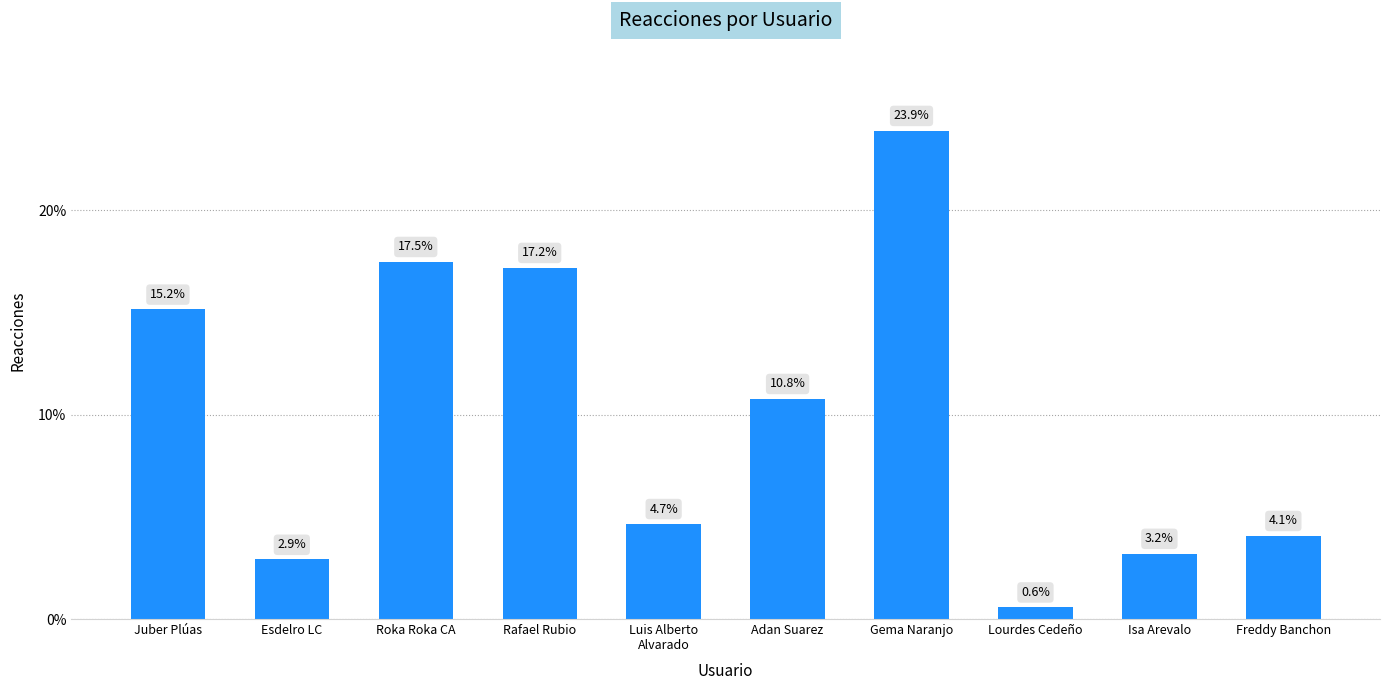

Are the bars grouped side by side (vs. stacked)?

No